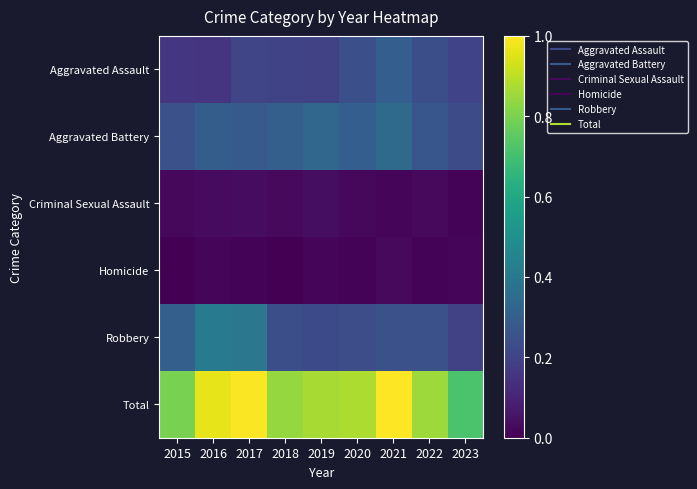

Between 2018 and 2023, which series saw the biggest shift?

Total